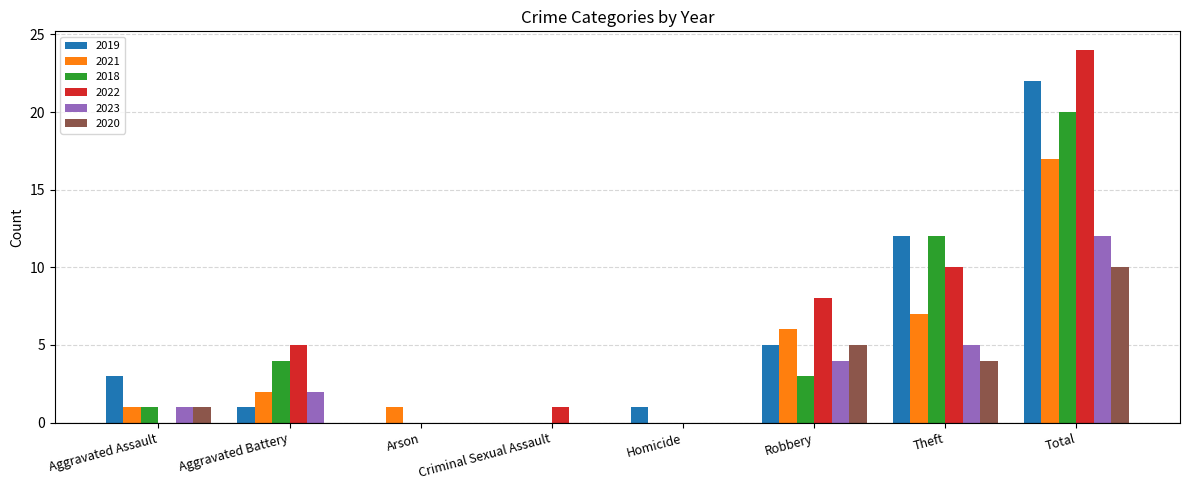

Is the value of 2020 at Theft greater than the value of 2019 at Aggravated Battery?

Yes